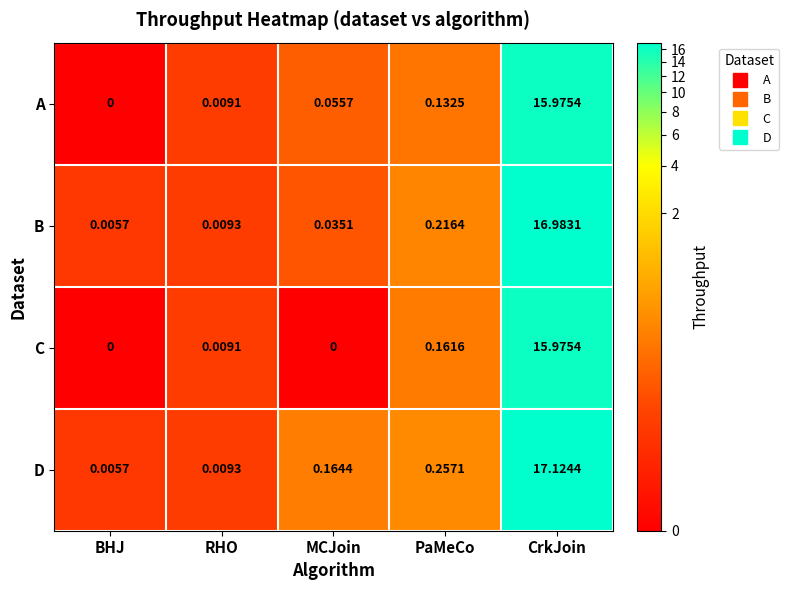

Count the number of data series in this chart.

4